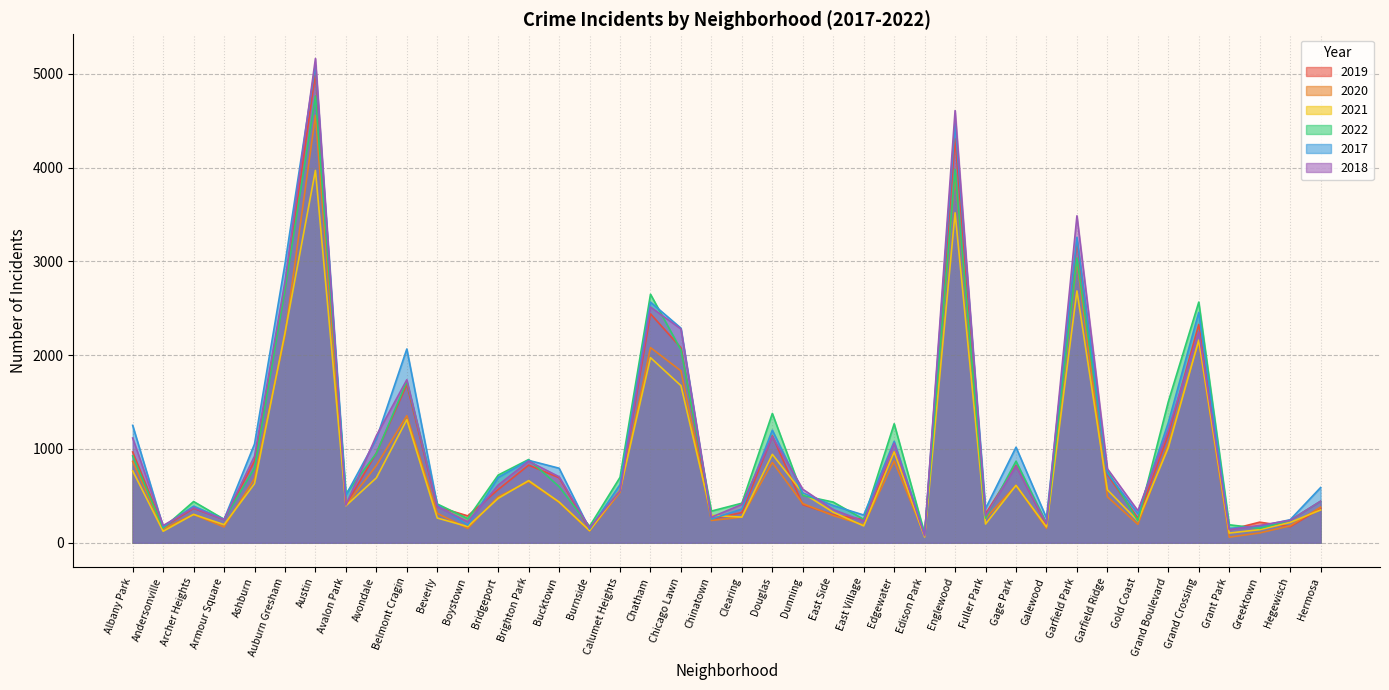

What is the average value of the 2019 series?

983